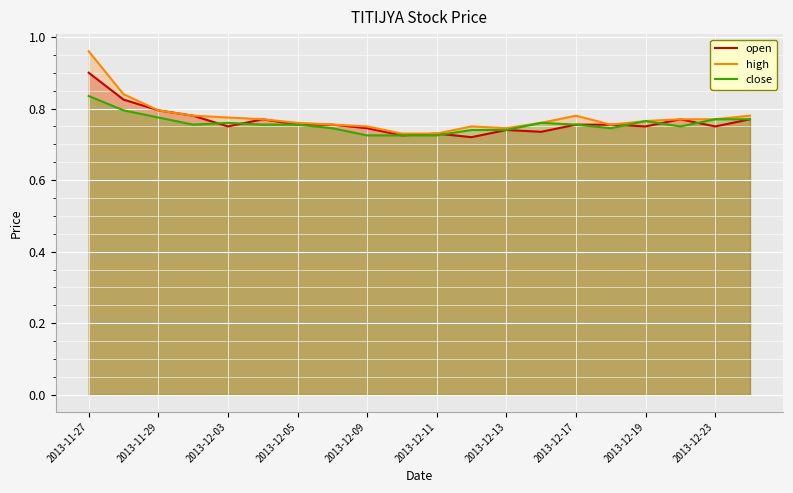

List the series in order of their peak value, highest first.

high, open, close